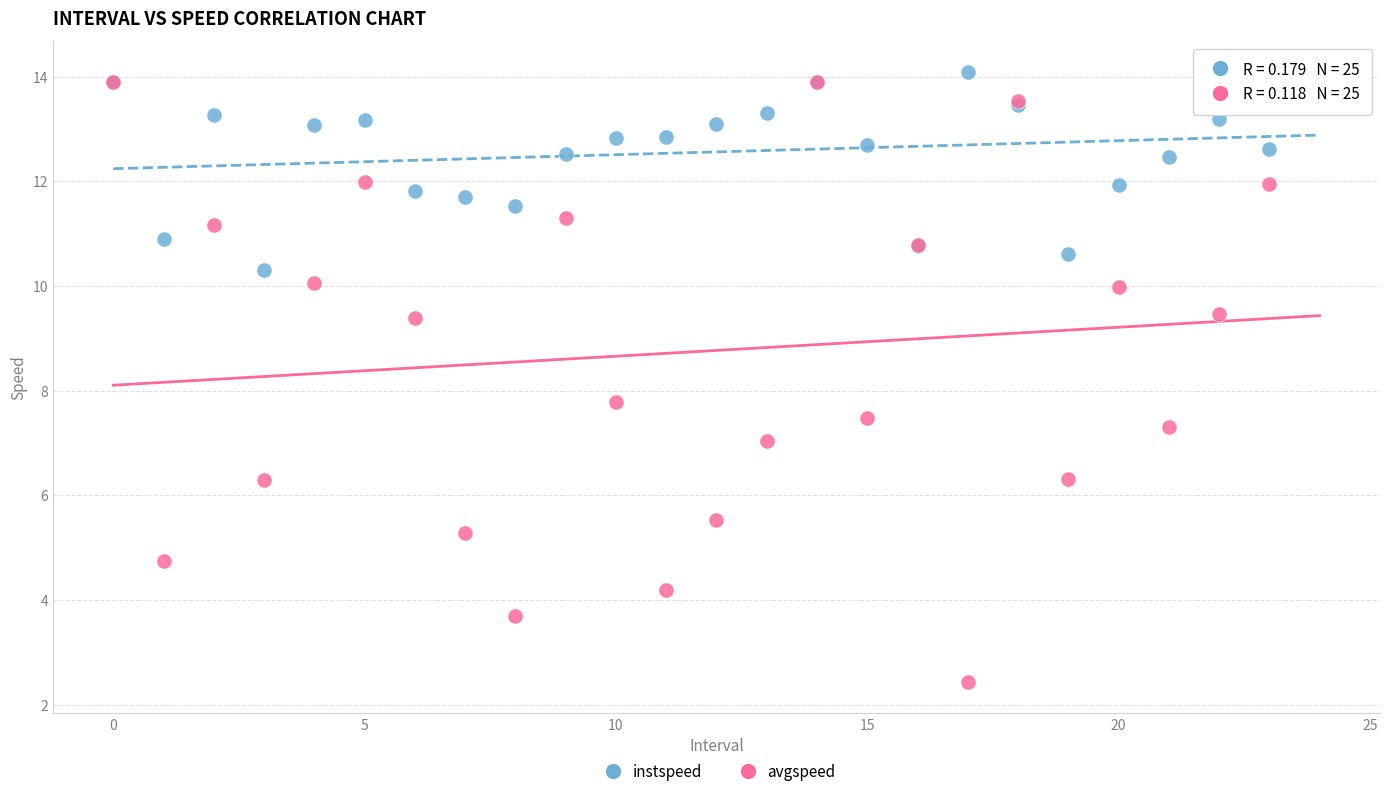

Across all series, what Y value is closest to 8?

7.8